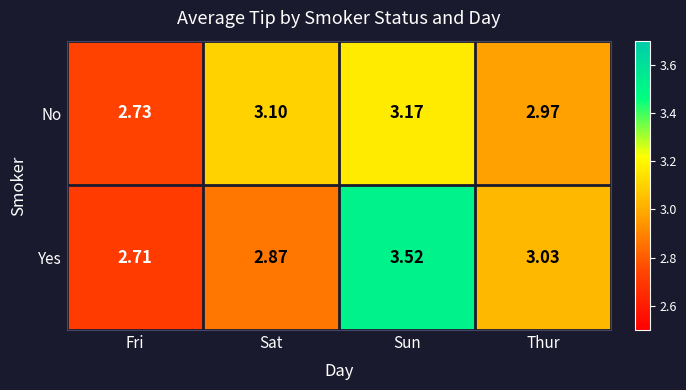

Which series changed the most between Sat and Sun?

Yes